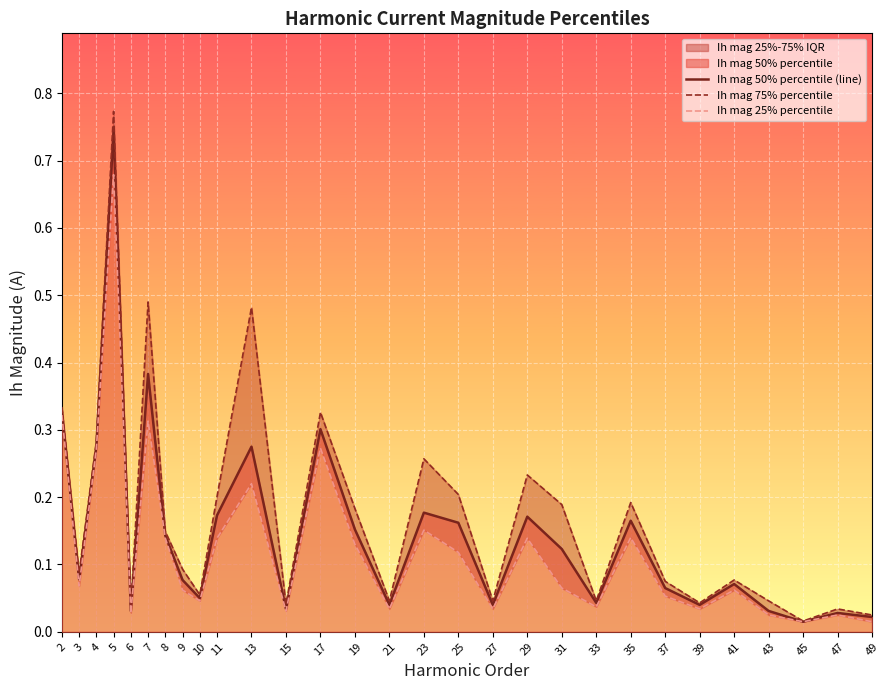

The Ih mag 50% percentile (line) series shows 0.0 at 41. True or false?

False